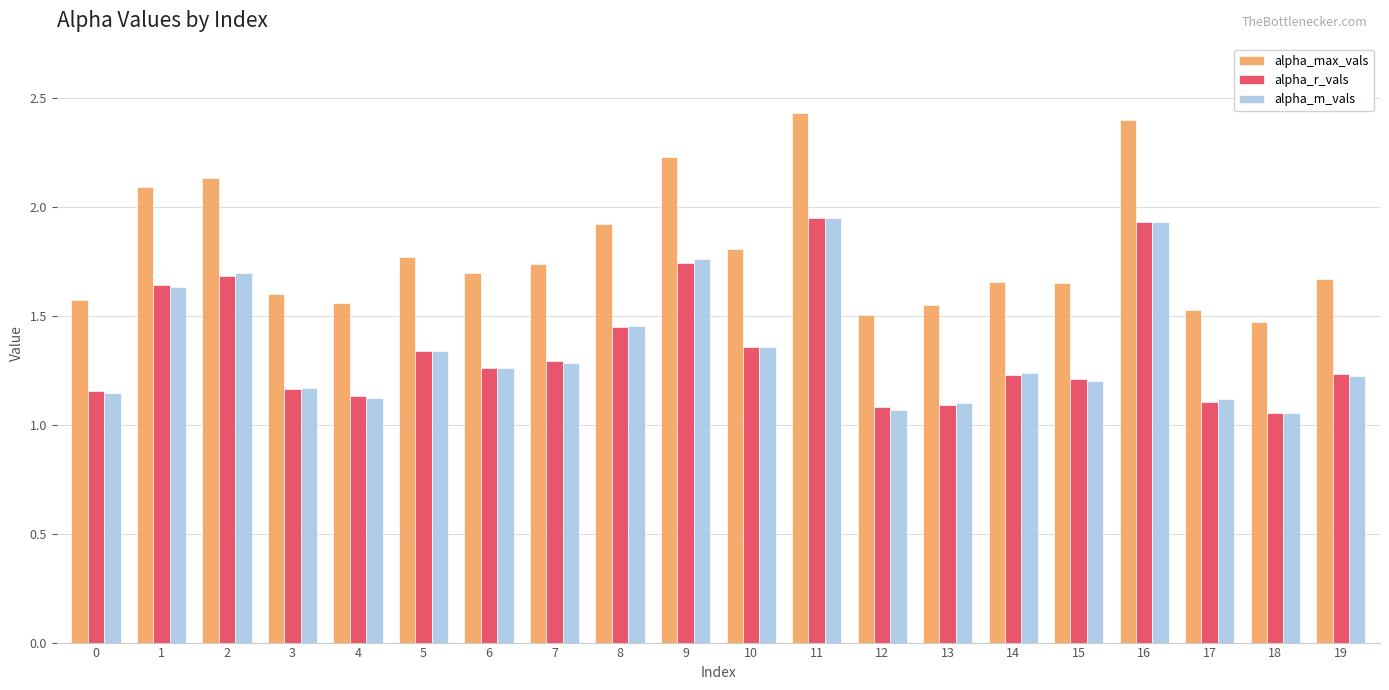

Count the number of categories in the chart.

20